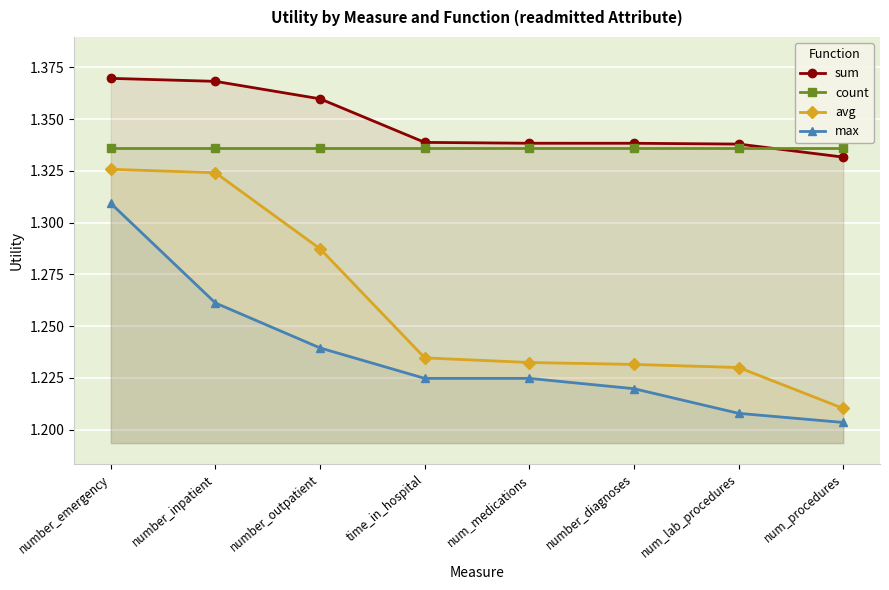

After their last crossing, which series has the higher values: sum or count?

count